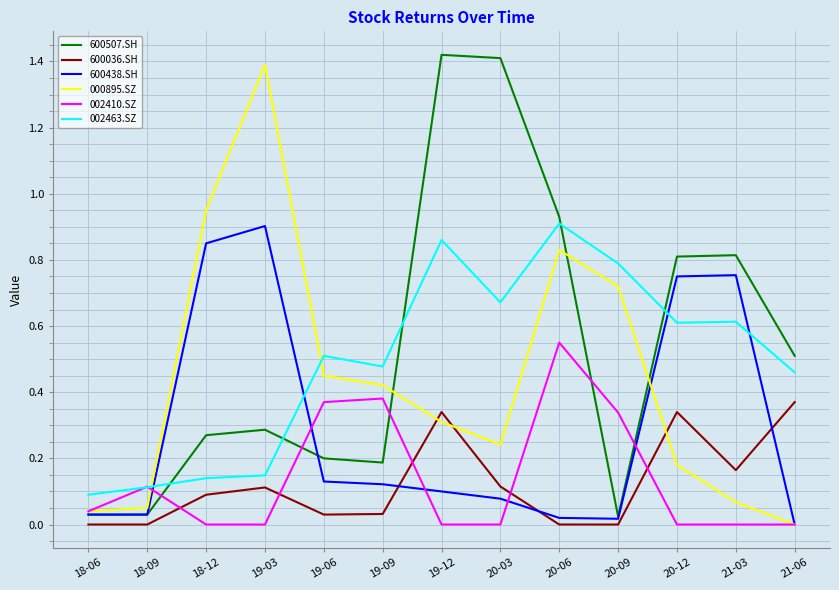

At which category does 002410.SZ reach its first local peak?

18-09